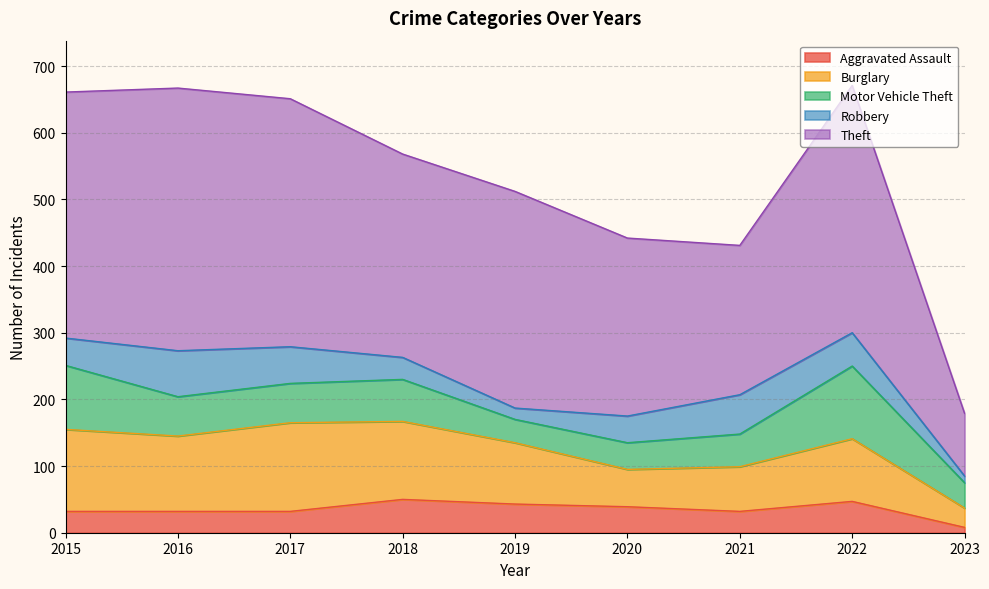

Which series has the largest total across all categories?

Theft